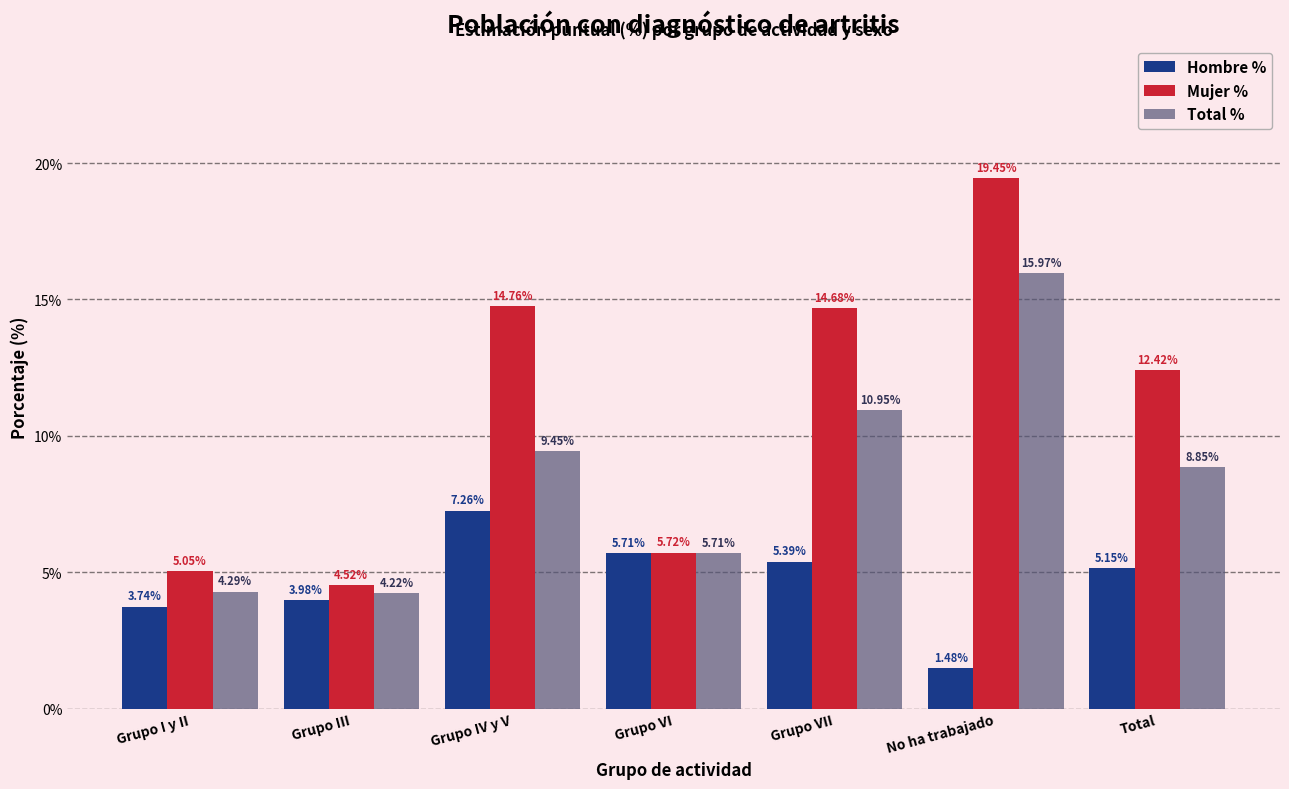

What is the sum of the Total % values at No ha trabajado and Grupo I y II?

20.3